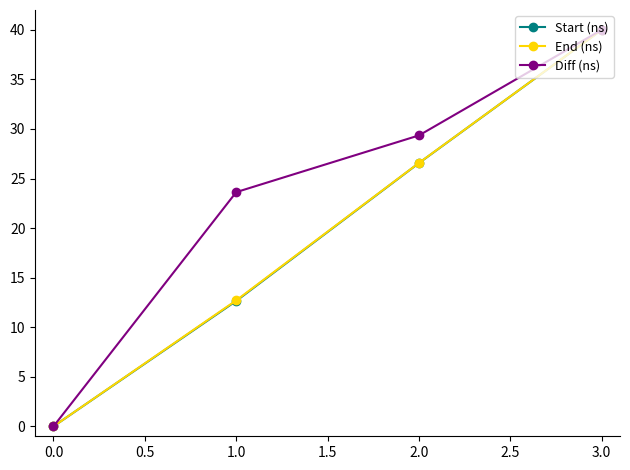

Between 0.0 and 2.0, which series saw the biggest shift?

Diff (ns)